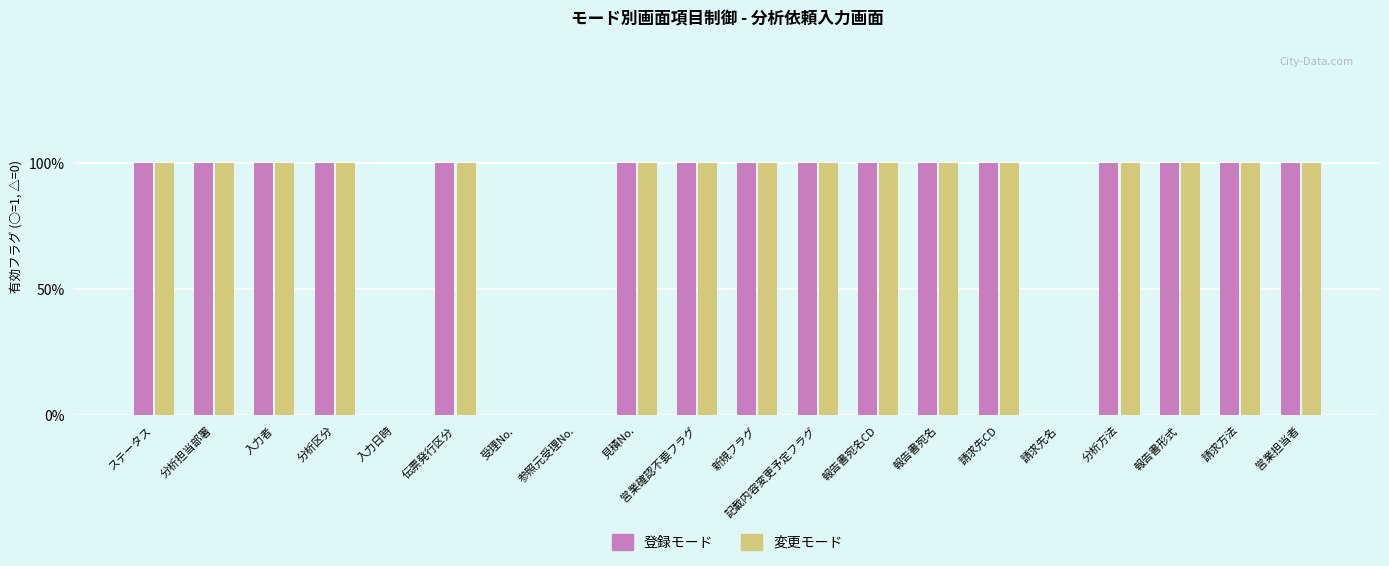

Between 新規フラグ and 入力日時, which is larger?

新規フラグ